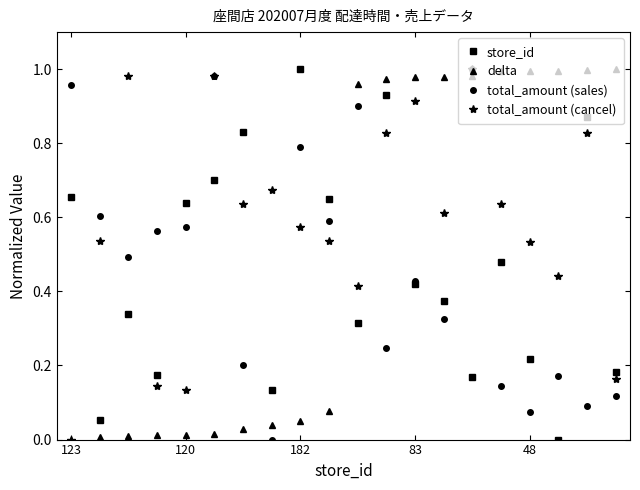

How many times do delta and store_id cross each other?

1